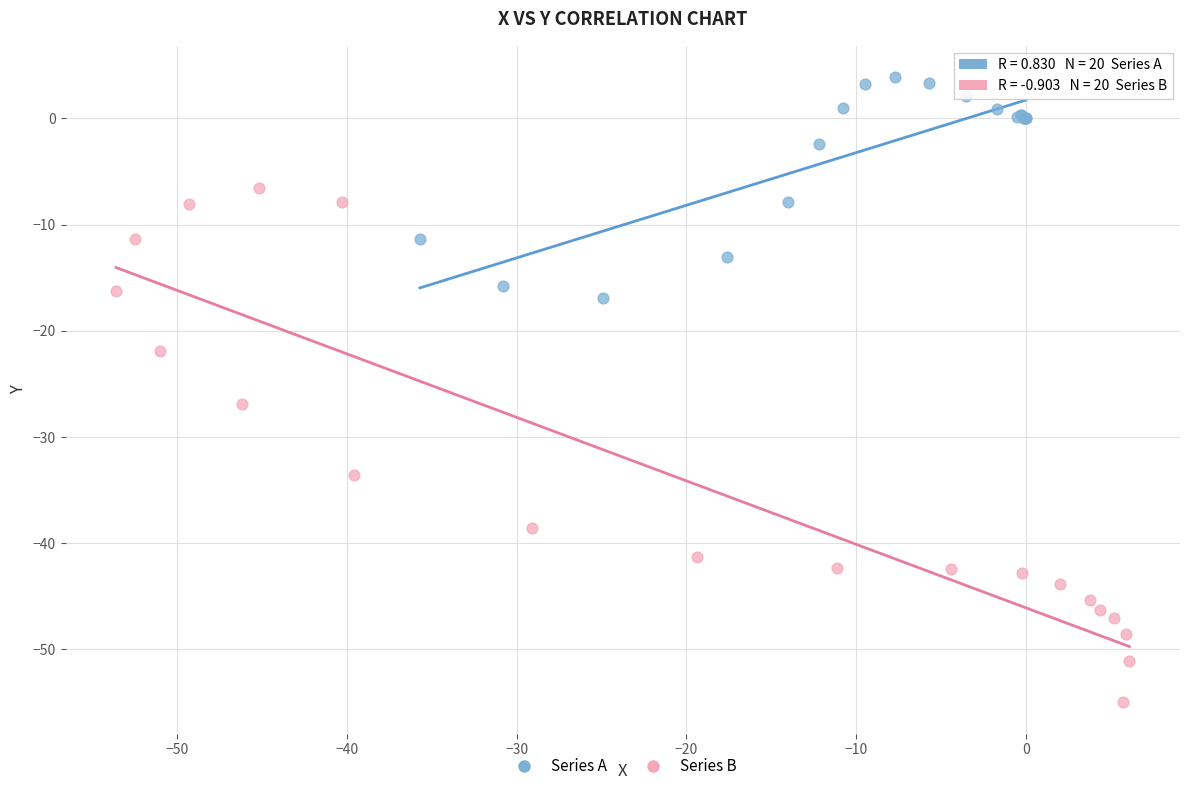

Which series reaches the maximum Y coordinate?

Series A